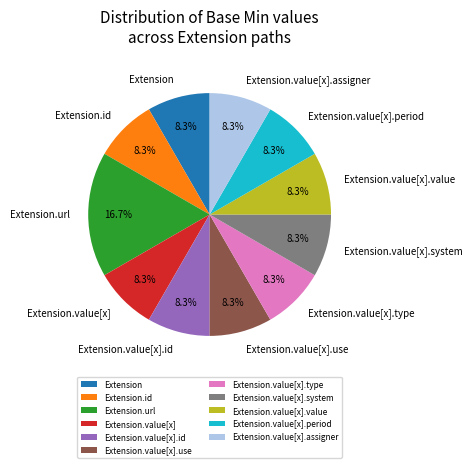

The Extension.value[x].assigner slice represents 13% of the pie. True or false?

False